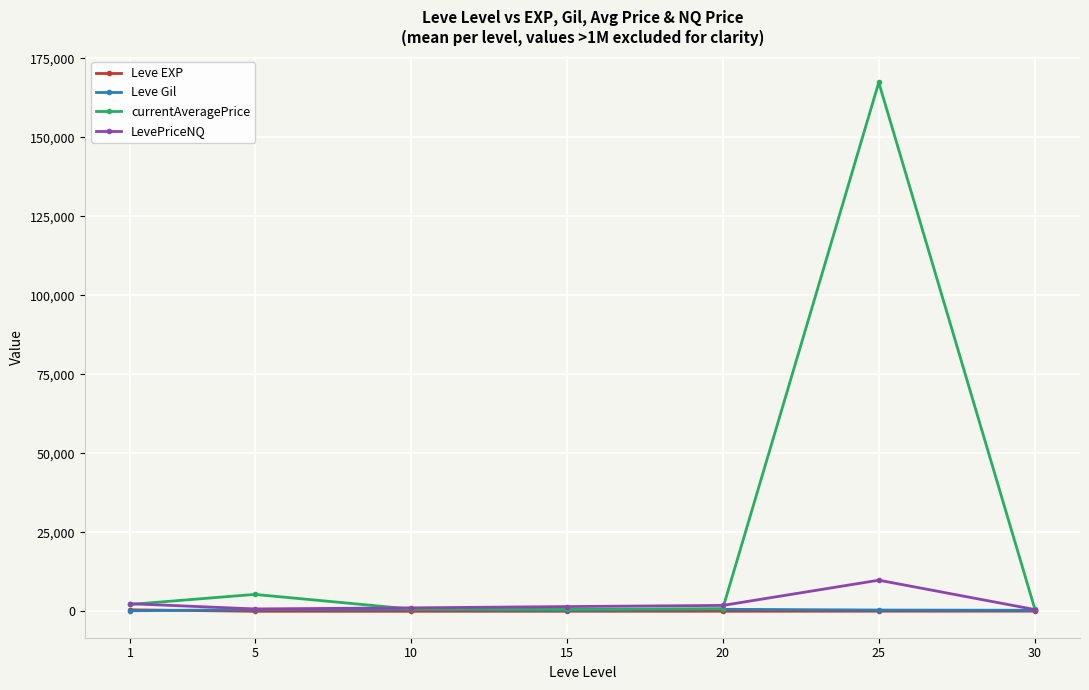

How many values in the currentAveragePrice series are below 850?

3